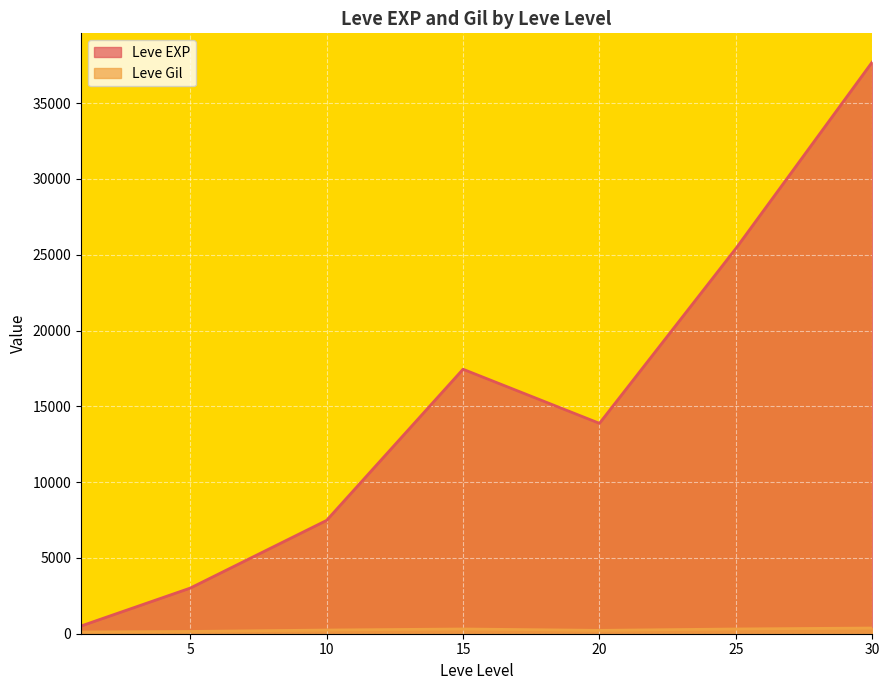

Which series has the largest total across all categories?

Leve EXP